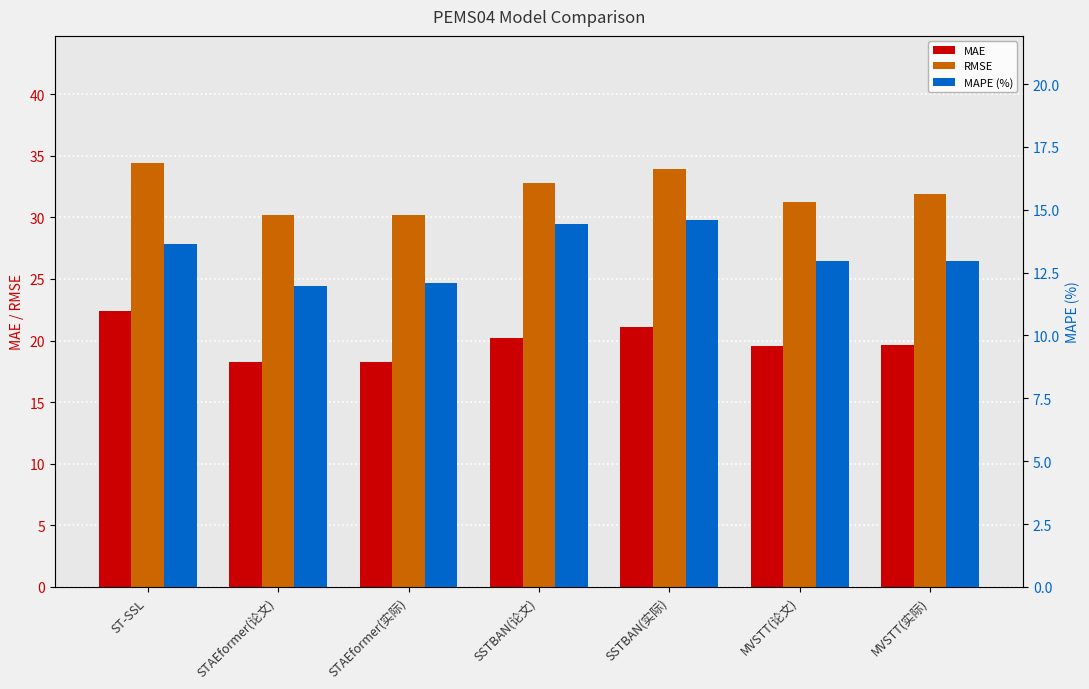

At which label does RMSE first exceed 31?

ST-SSL